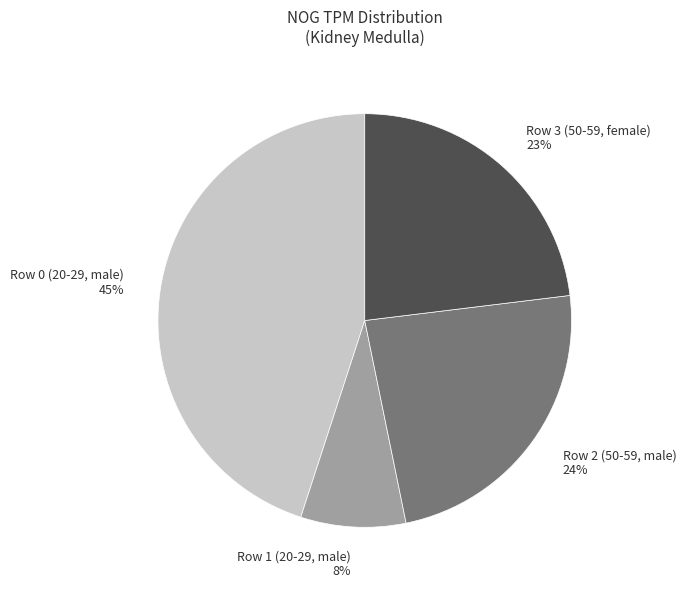

To the nearest percent, what portion does Row 1 (20-29, male) represent?

8%